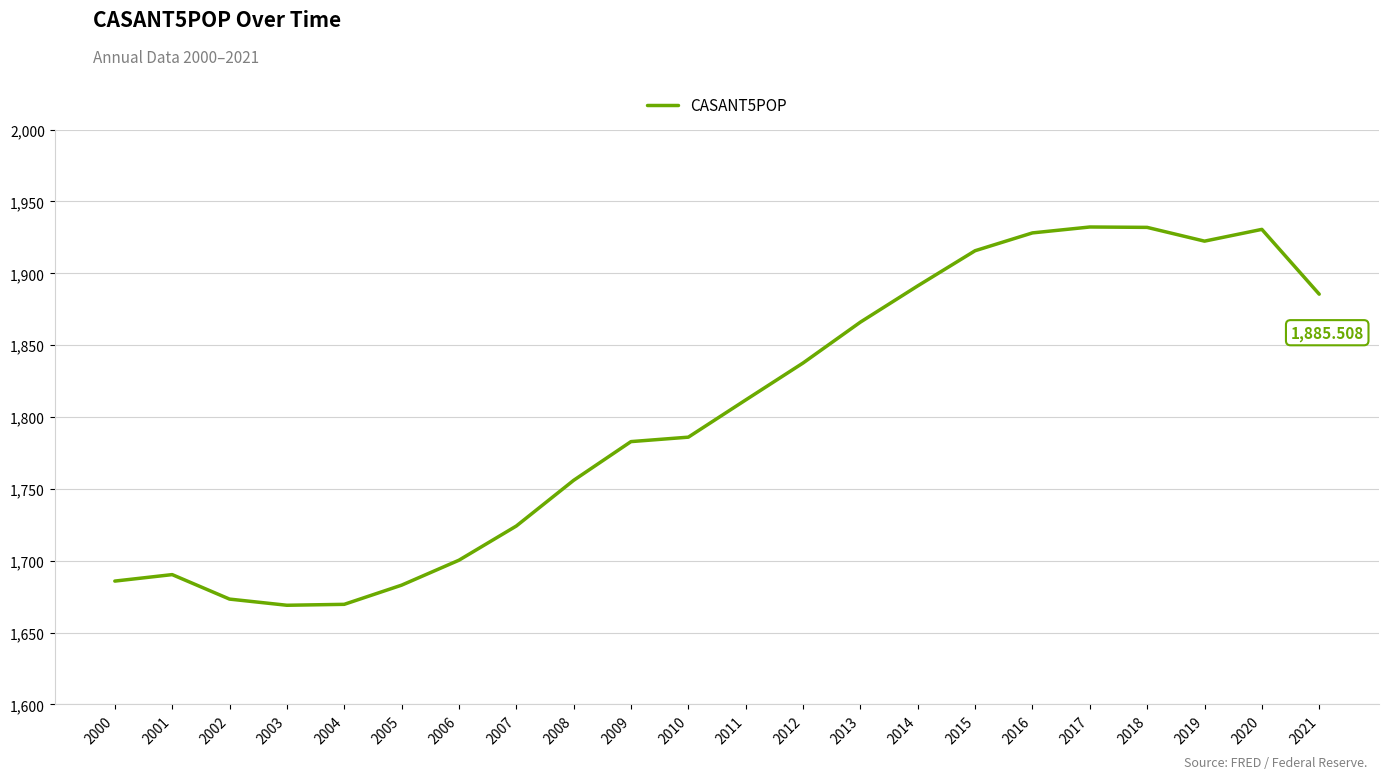

What is the ratio of the value at 2001 to the value at 2003?

1.0